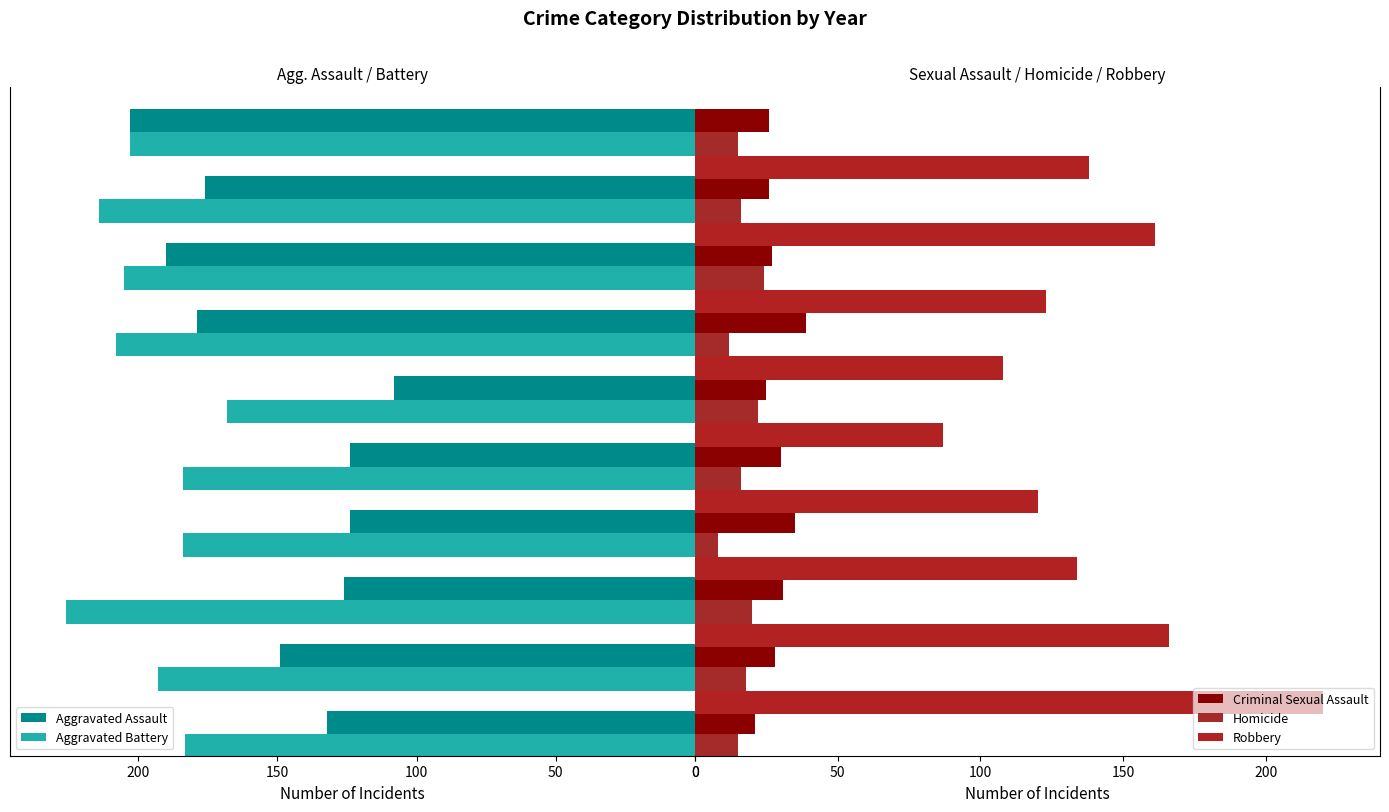

Where is Aggravated Assault nearest to the value 155?

2016